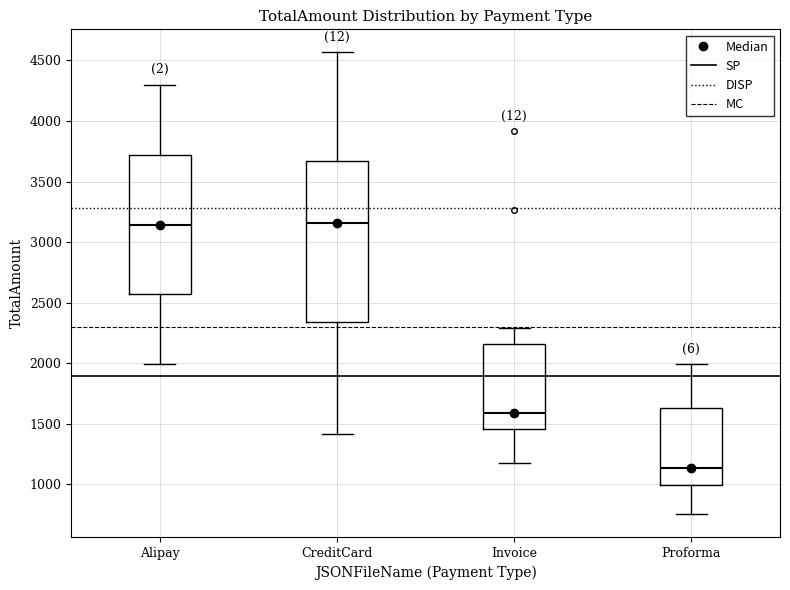

Reading left to right, transcribe this box plot: for each box, give where its median line is, the range the box spans, and where its two whiskers end, as read against the y-axis. The values are not printed on the chart, so give them approximately, as read against the axis.

Alipay: median 3150, box 2550 to 3700, whiskers 2000 to 4300
CreditCard: median 3150, box 2350 to 3650, whiskers 1400 to 4550
Invoice: median 1600, box 1450 to 2150, whiskers 1200 to 2300
Proforma: median 1150, box 1000 to 1650, whiskers 750 to 2000